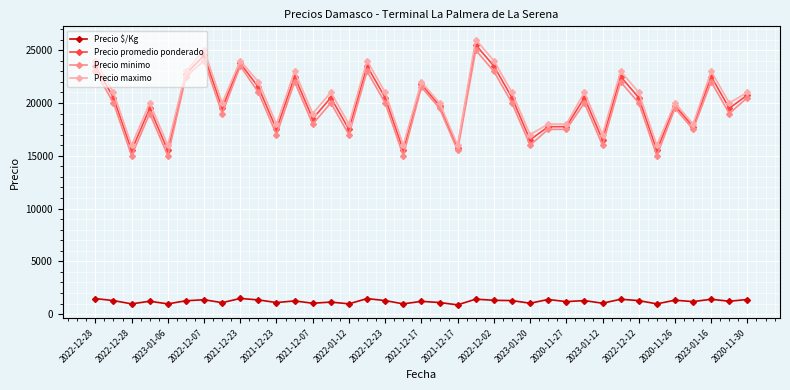

Which series has the largest total across all categories?

Precio maximo